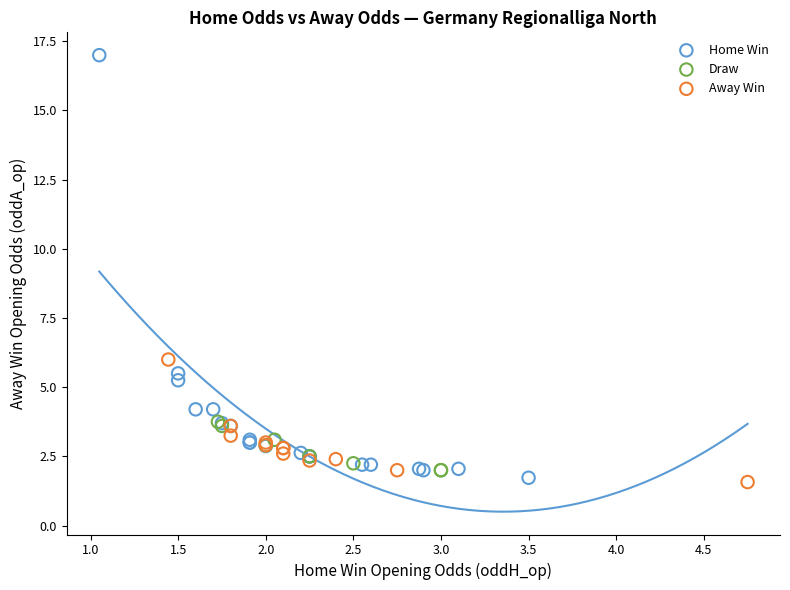

Which series has the widest spread of Y values?

Home Win